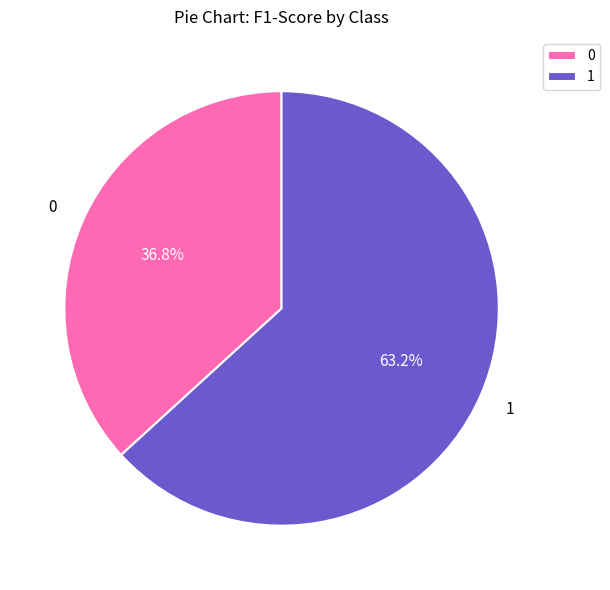

True or false: 1 accounts for 75% of the total.

False